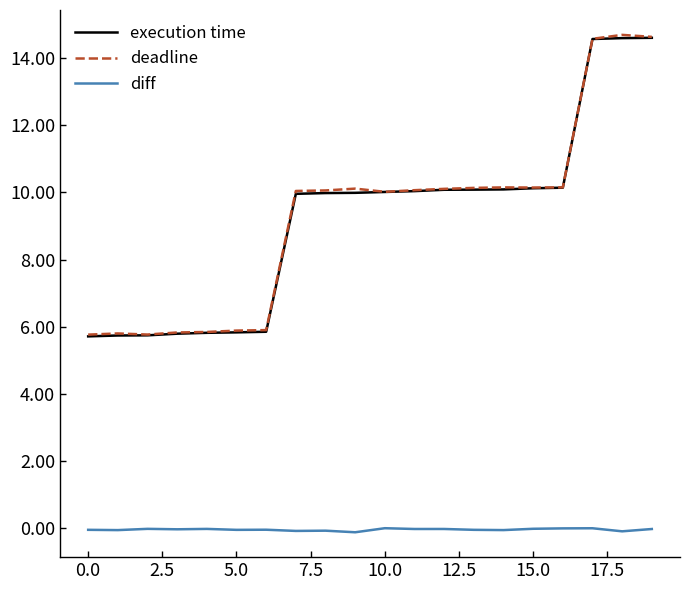

What is the highest value of the deadline series?

14.7